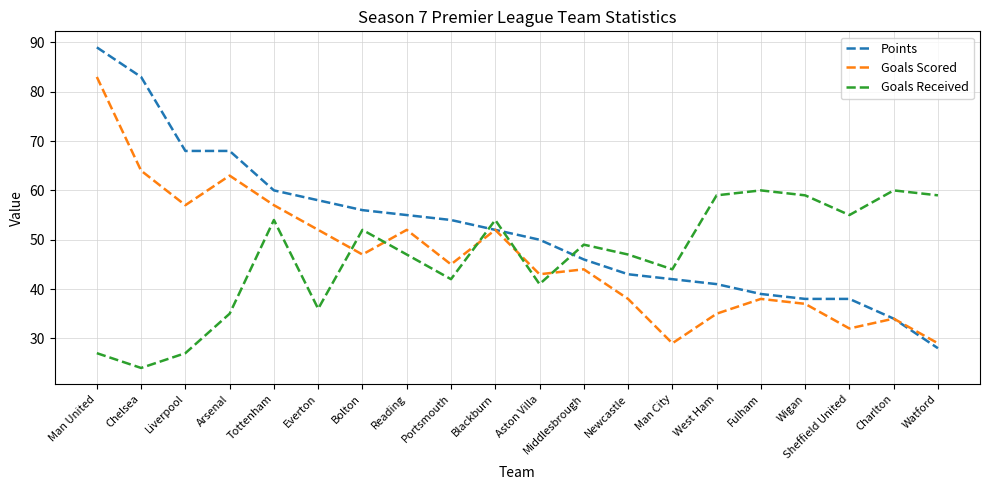

How many interior local peaks does the Goals Received series have?

6